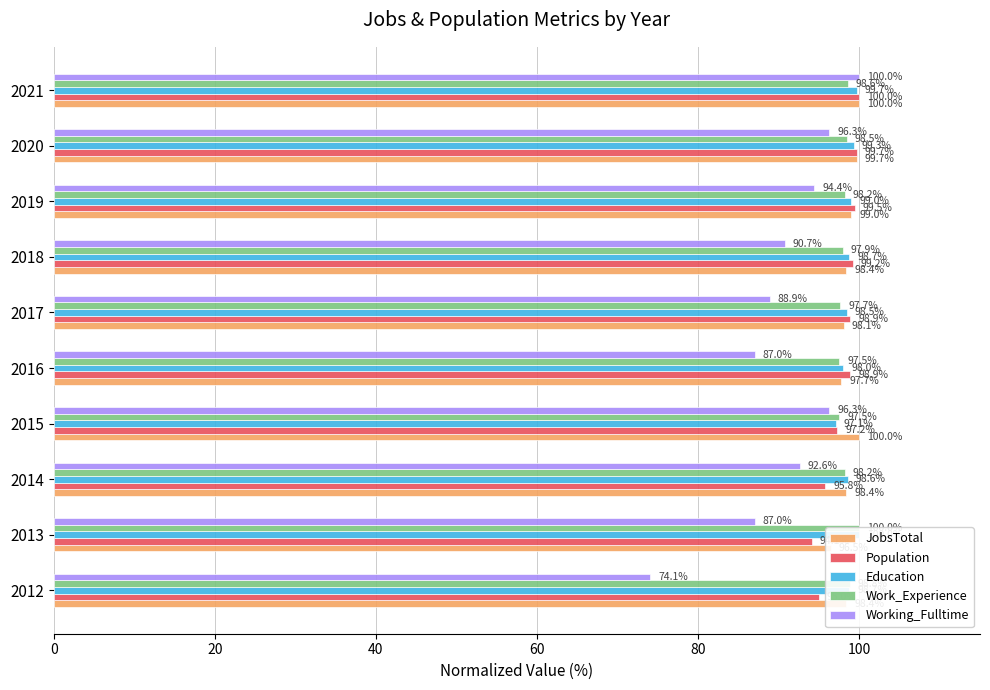

The value of Population at 2019 is 146.3. True or false?

False